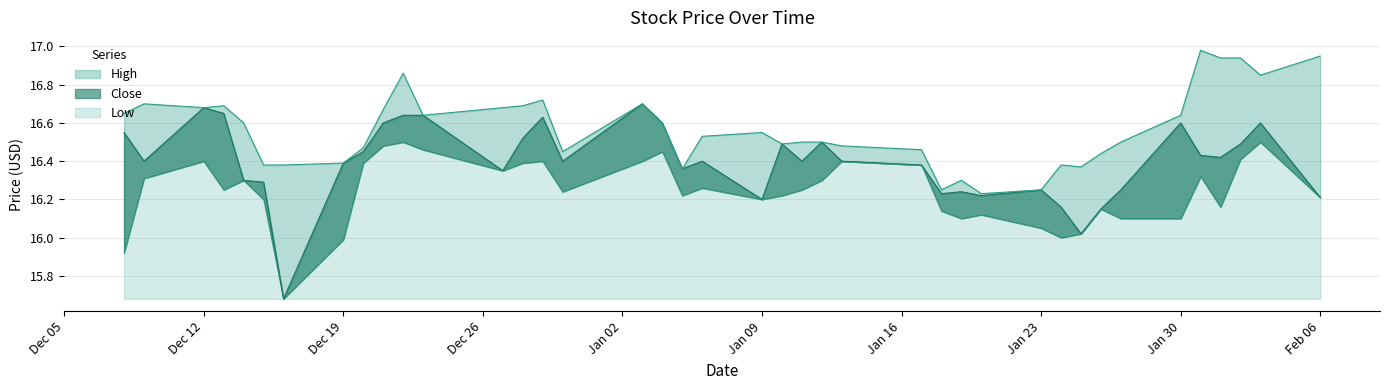

What position from the left is Jan 23?

30